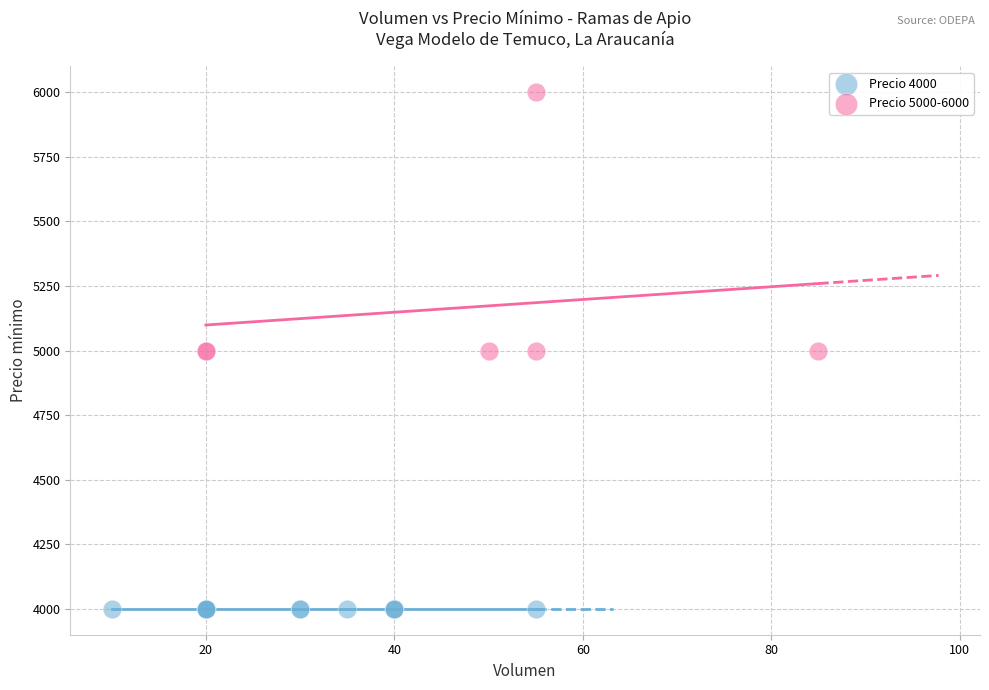

Which series reaches the maximum Y coordinate?

Precio 5000-6000